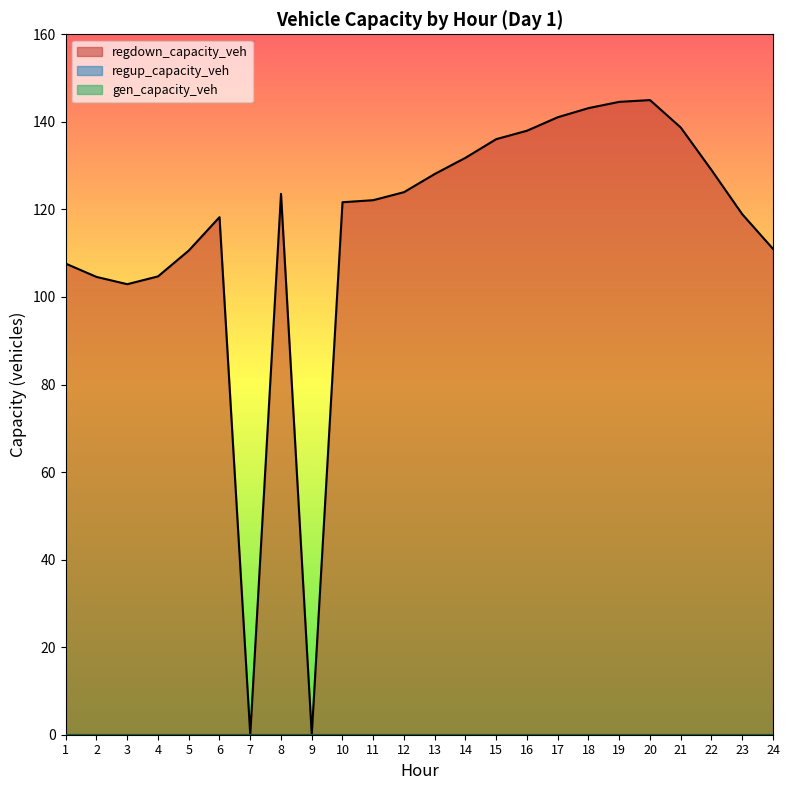

True or false: gen_capacity_veh and regup_capacity_veh cross at least once.

False